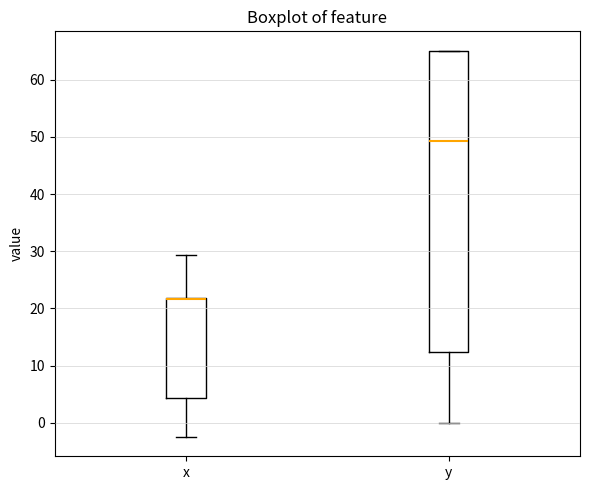

Comparing the boxes themselves (not the whiskers), which one is the tallest?

y